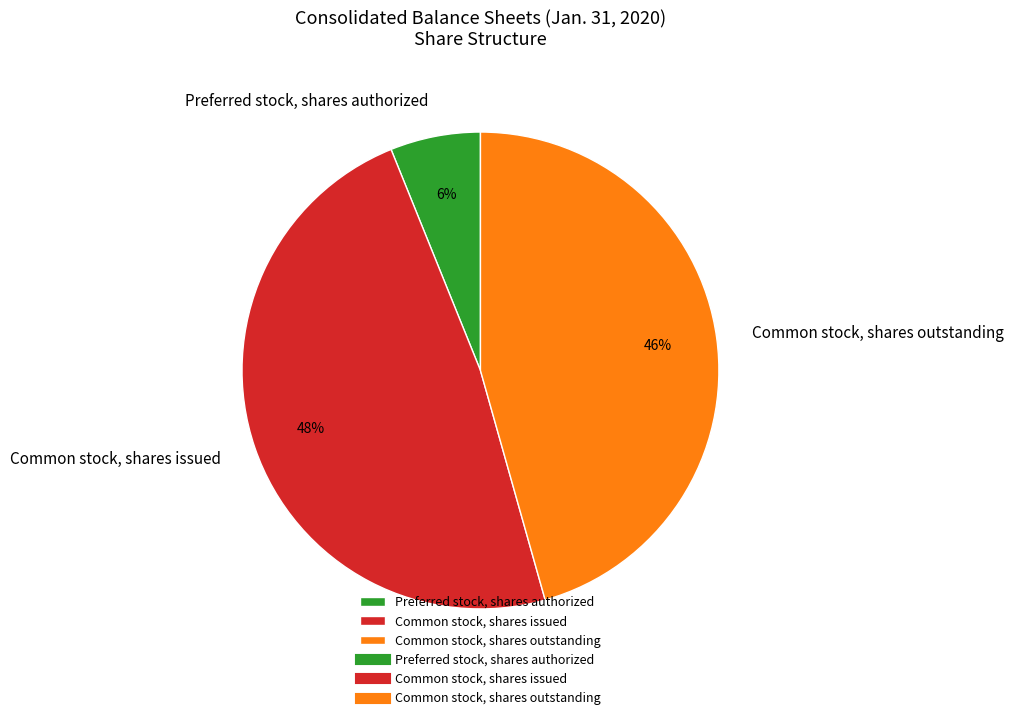

Is Common stock, shares outstanding the majority of the pie?

No